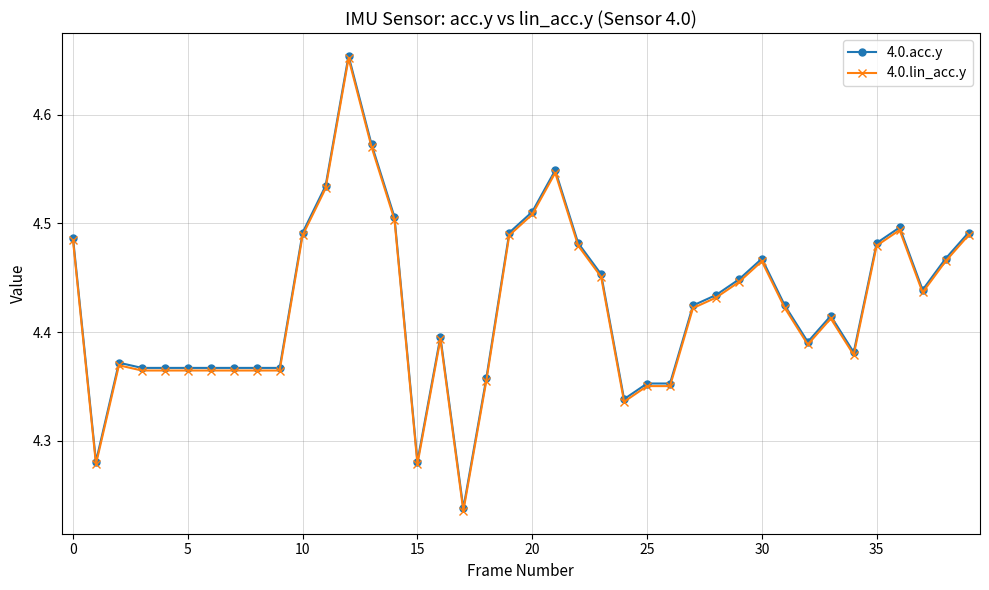

At how many categories does at least one series exceed 4?

40